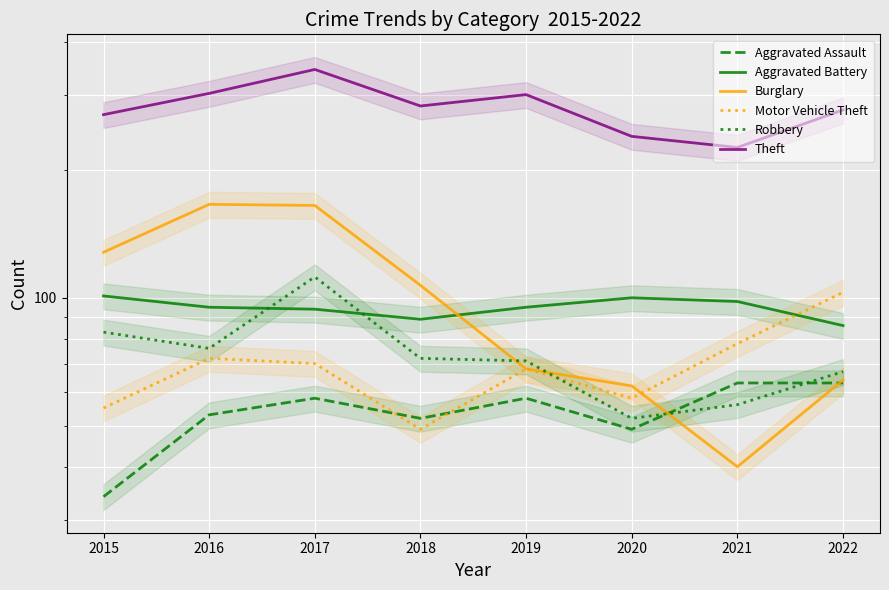

Rank the series at 2015 from lowest to highest value.

Aggravated Assault, Motor Vehicle Theft, Robbery, Aggravated Battery, Burglary, Theft